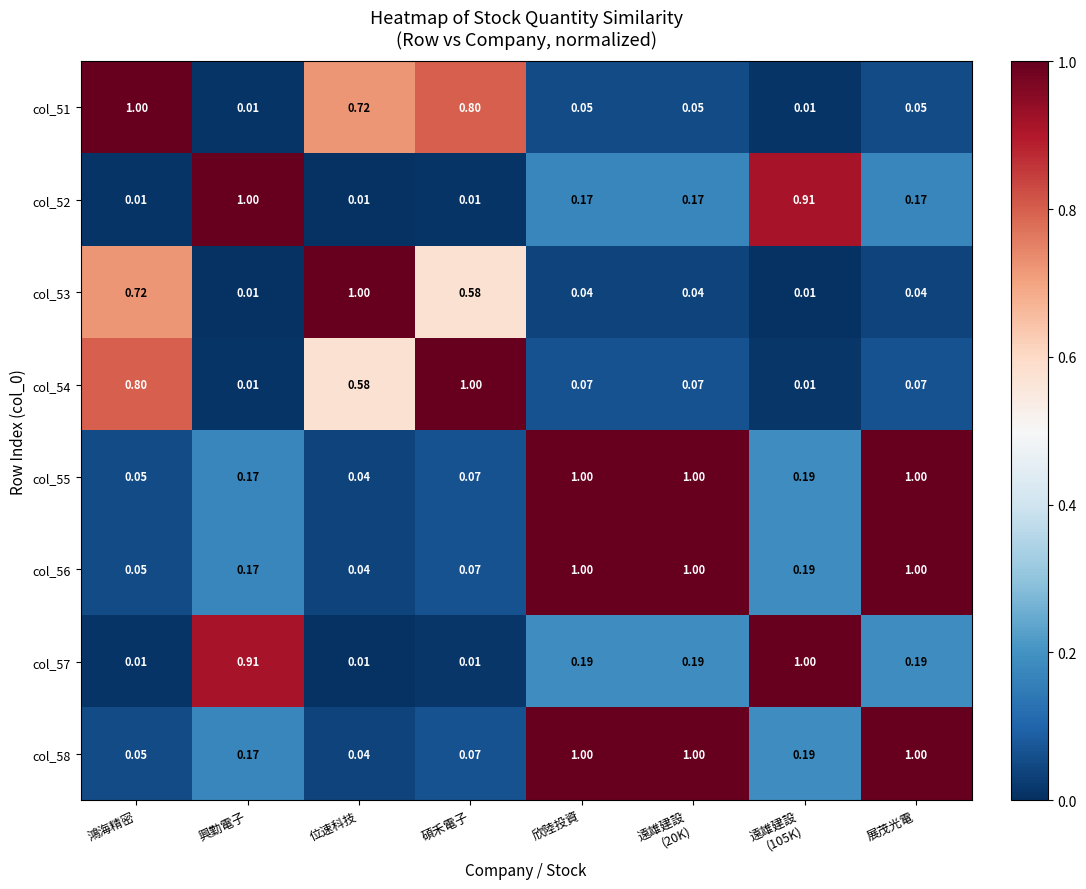

Which category has the highest value in the col_52 series?

興勤電子